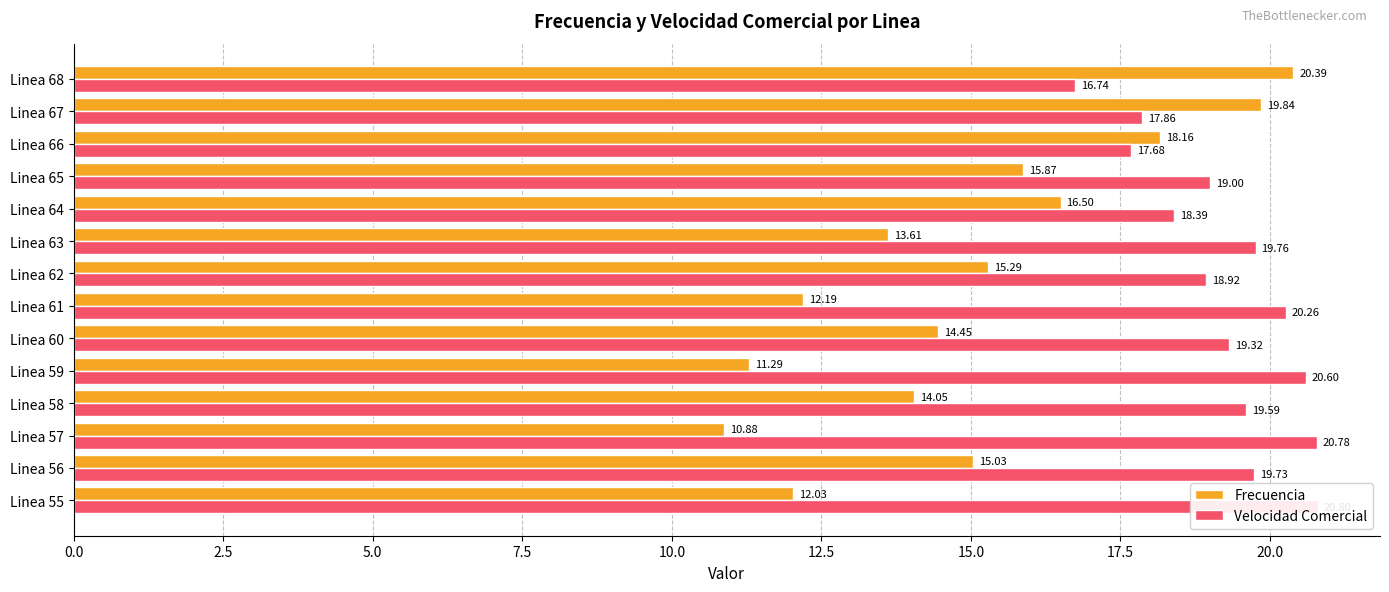

Rank the series by their maximum value, from lowest to highest.

Frecuencia, Velocidad Comercial